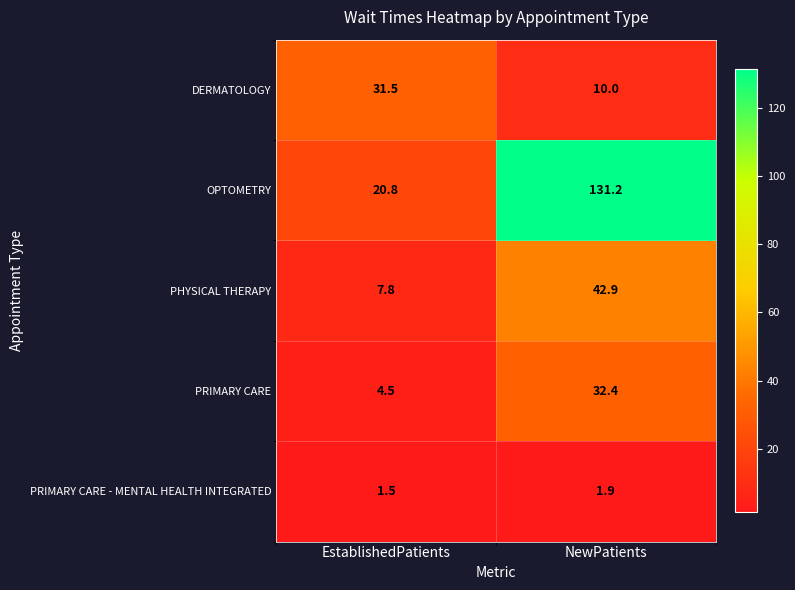

The value of OPTOMETRY at NewPatients is 131.2. True or false?

True